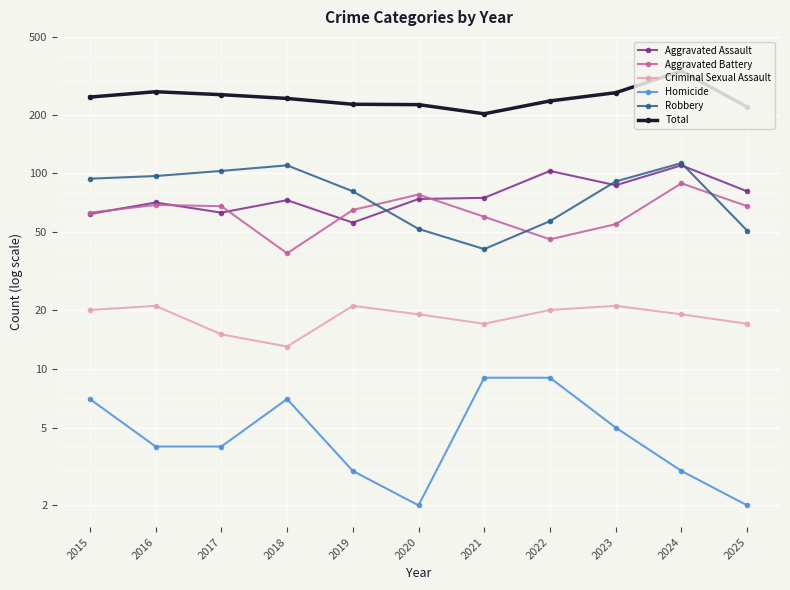

Reading left to right, list all the values displayed in this chart.

Aggravated Assault: 62	71	63	73	56	74	75	103	87	110	81
Aggravated Battery: 63	69	68	39	65	78	60	46	55	89	68
Criminal Sexual Assault: 20	21	15	13	21	19	17	20	21	19	17
Homicide: 7	4	4	7	3	2	9	9	5	3	2
Robbery: 94	97	103	110	81	52	41	57	91	113	51
Total: 246	262	253	242	226	225	202	235	259	334	219